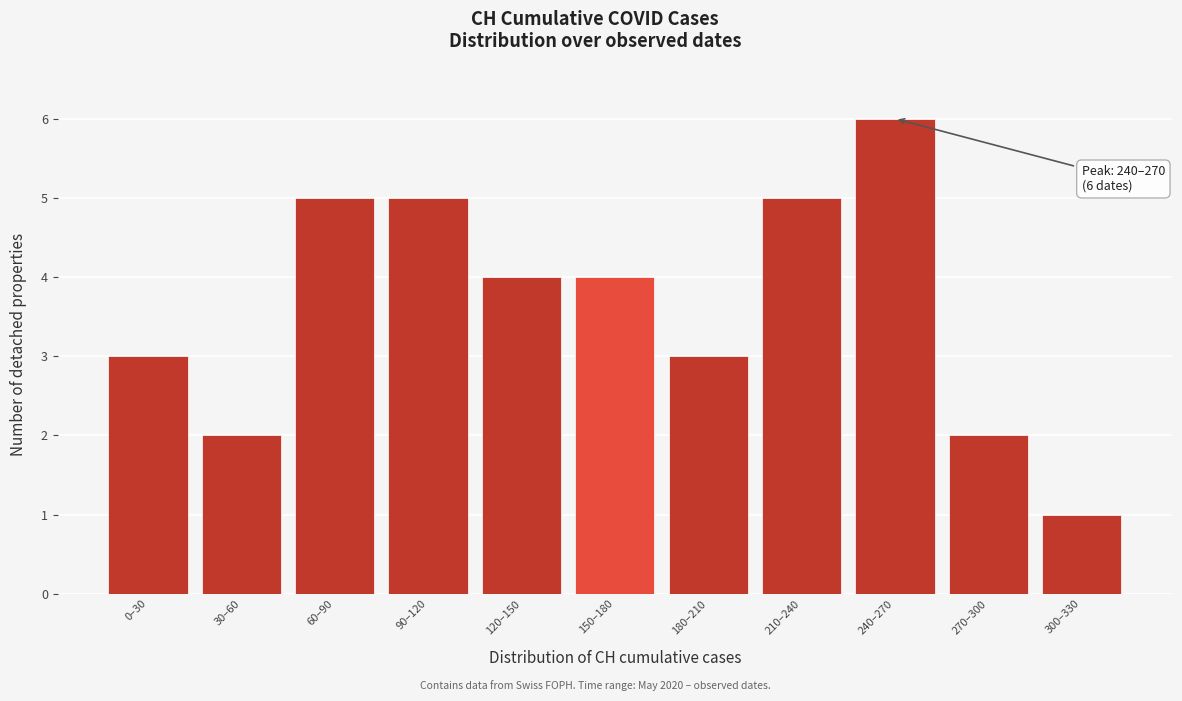

Reading right to left, what are all the values shown in this chart?

300–330=1	270–300=2	240–270=6	210–240=5	180–210=3	150–180=4	120–150=4	90–120=5	60–90=5	30–60=2	0–30=3